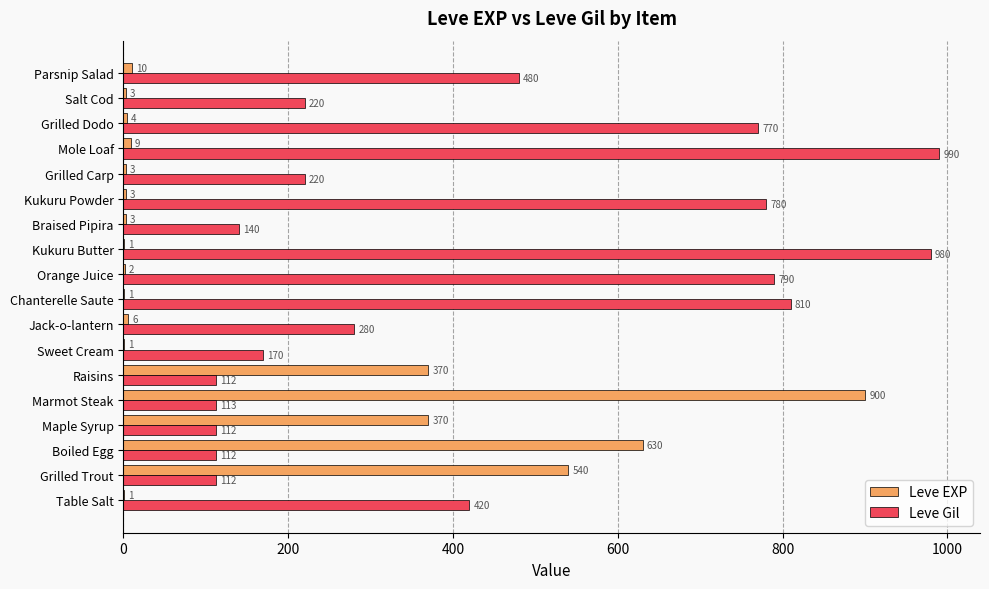

What is the sum of all Leve Gil values?

7611